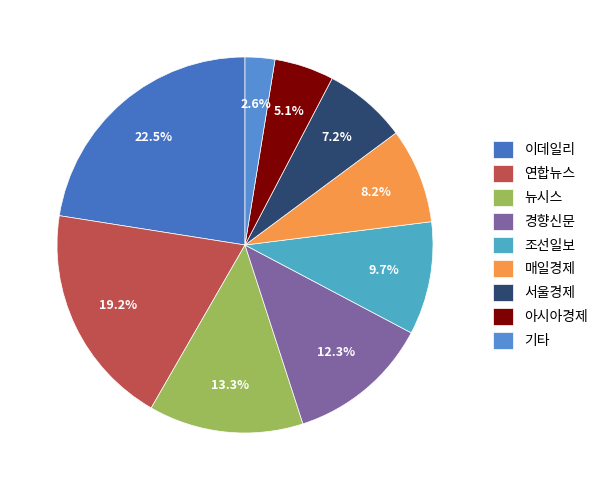

True or false: 경향신문 accounts for 12% of the total.

True